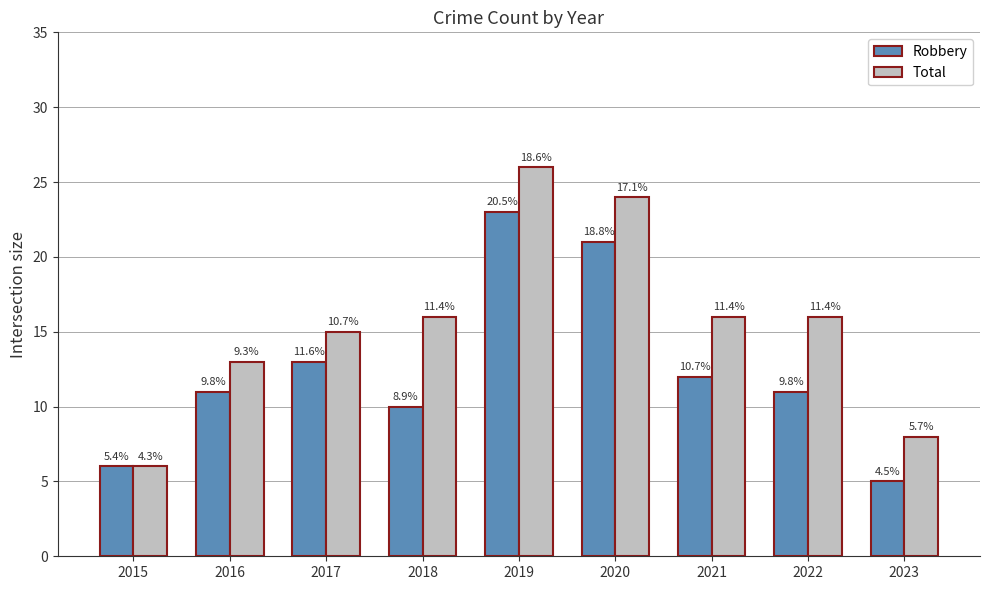

At which label does Total reach its peak?

2019